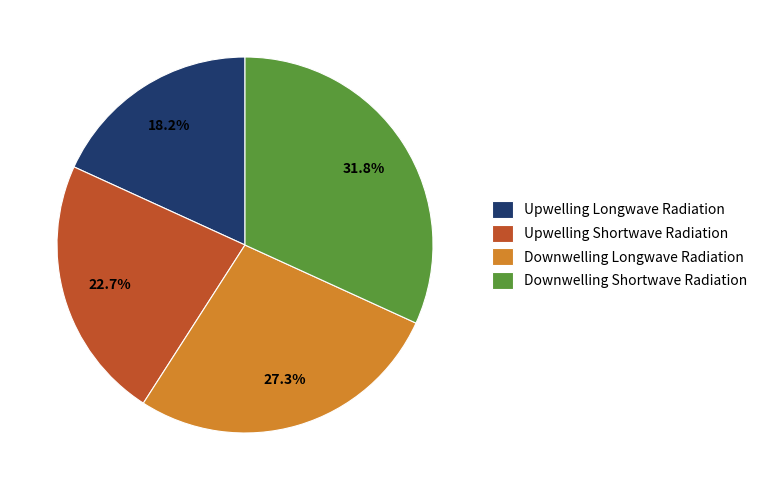

Approximately how many times larger is the value at Downwelling Shortwave Radiation compared to Downwelling Longwave Radiation?

1.2